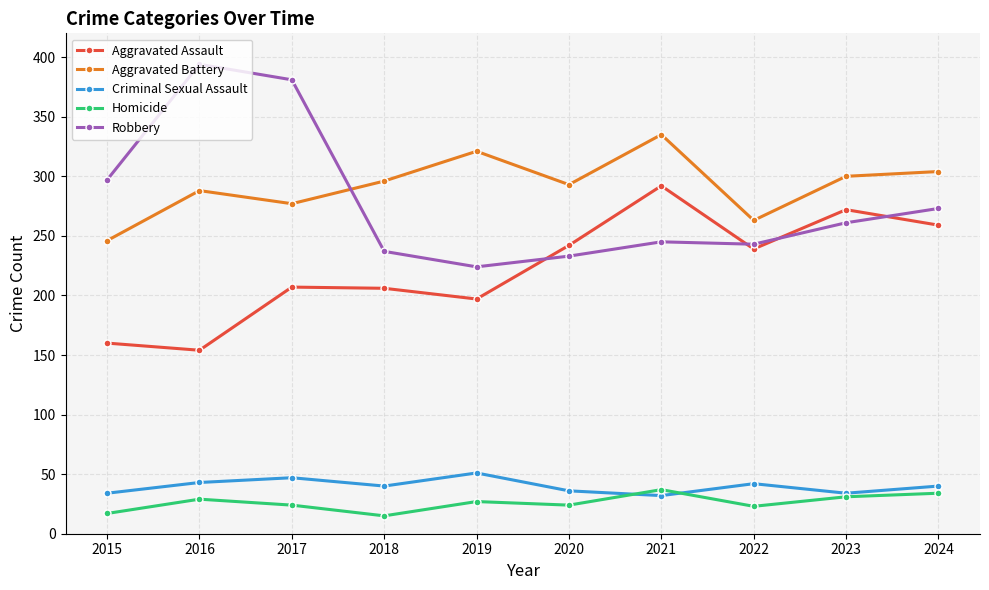

Where is the first local maximum for Aggravated Battery?

2016